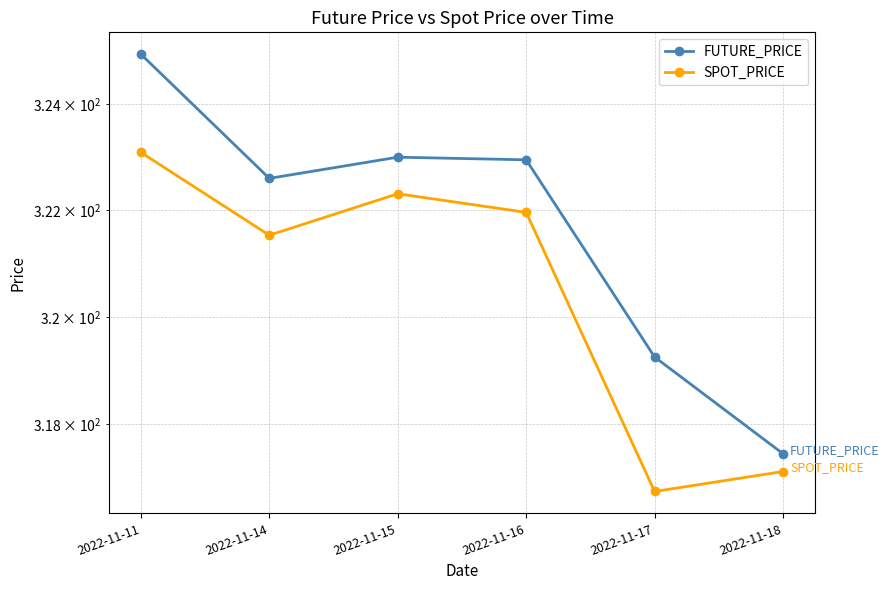

The value of FUTURE_PRICE at 2022-11-15 is 174.2. True or false?

False